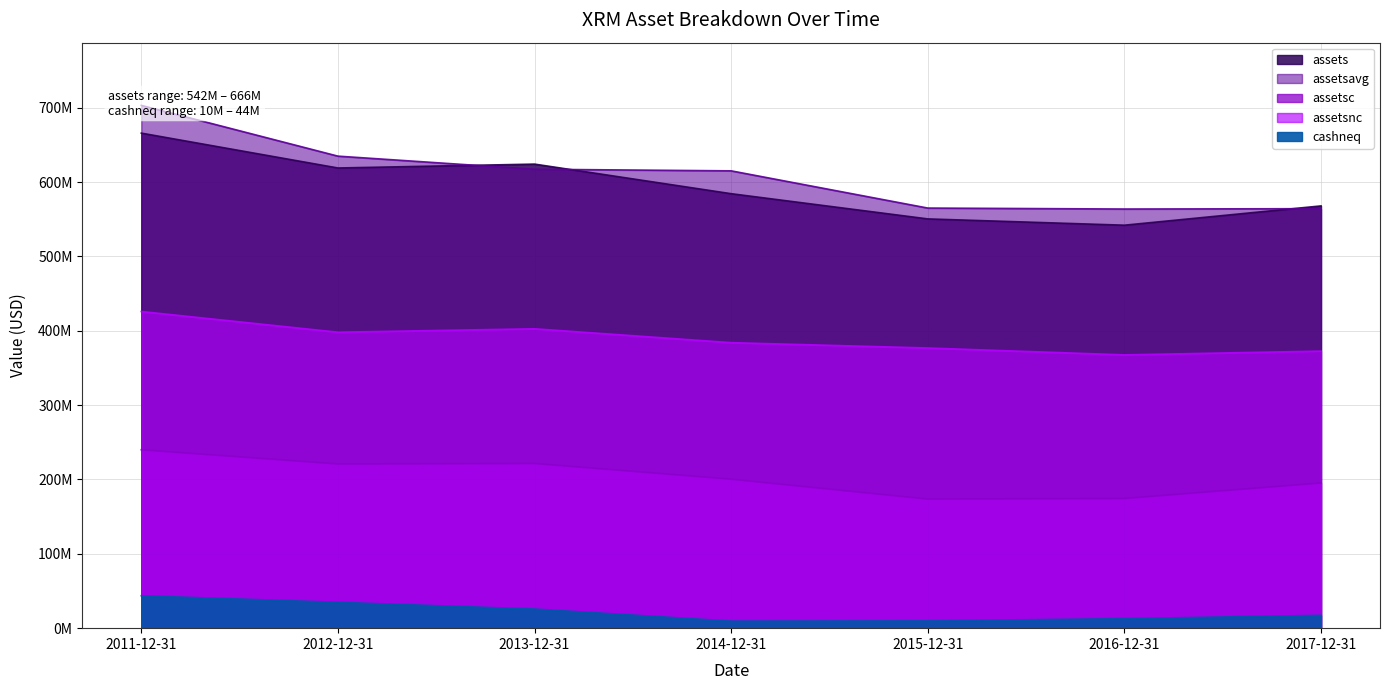

Which category has the highest value across all series?

2011-12-31